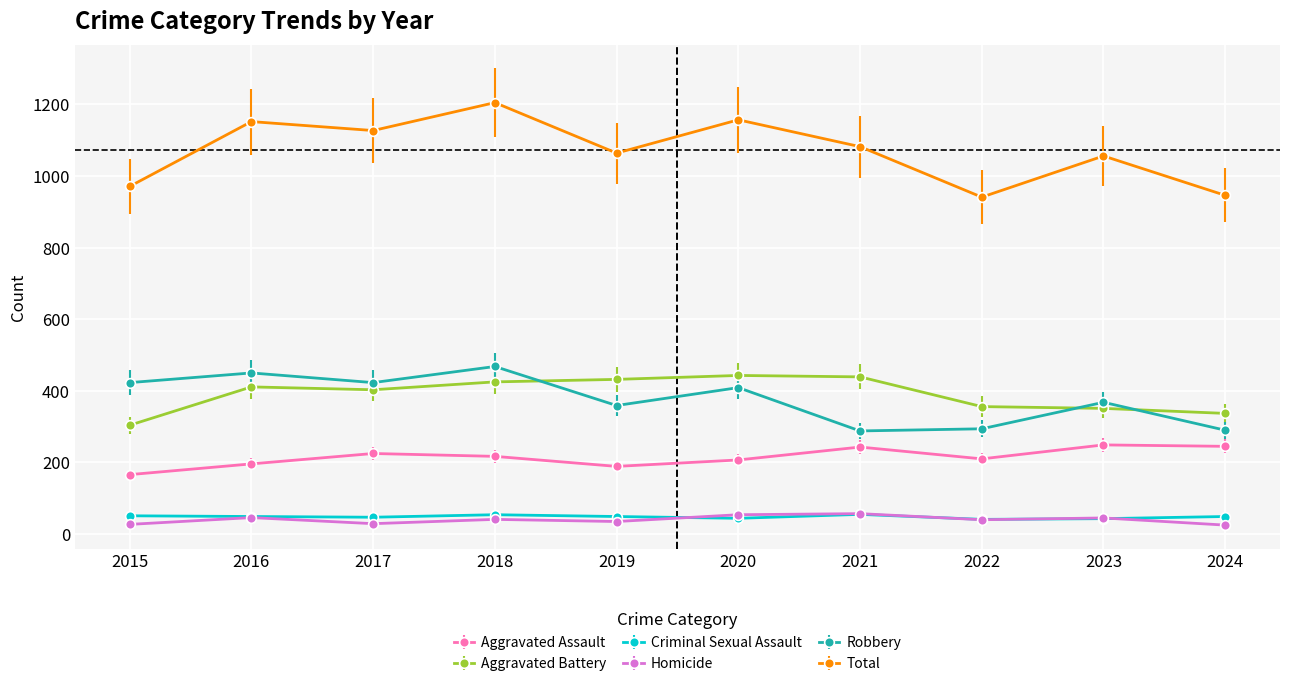

Which series has the largest total across all categories?

Total